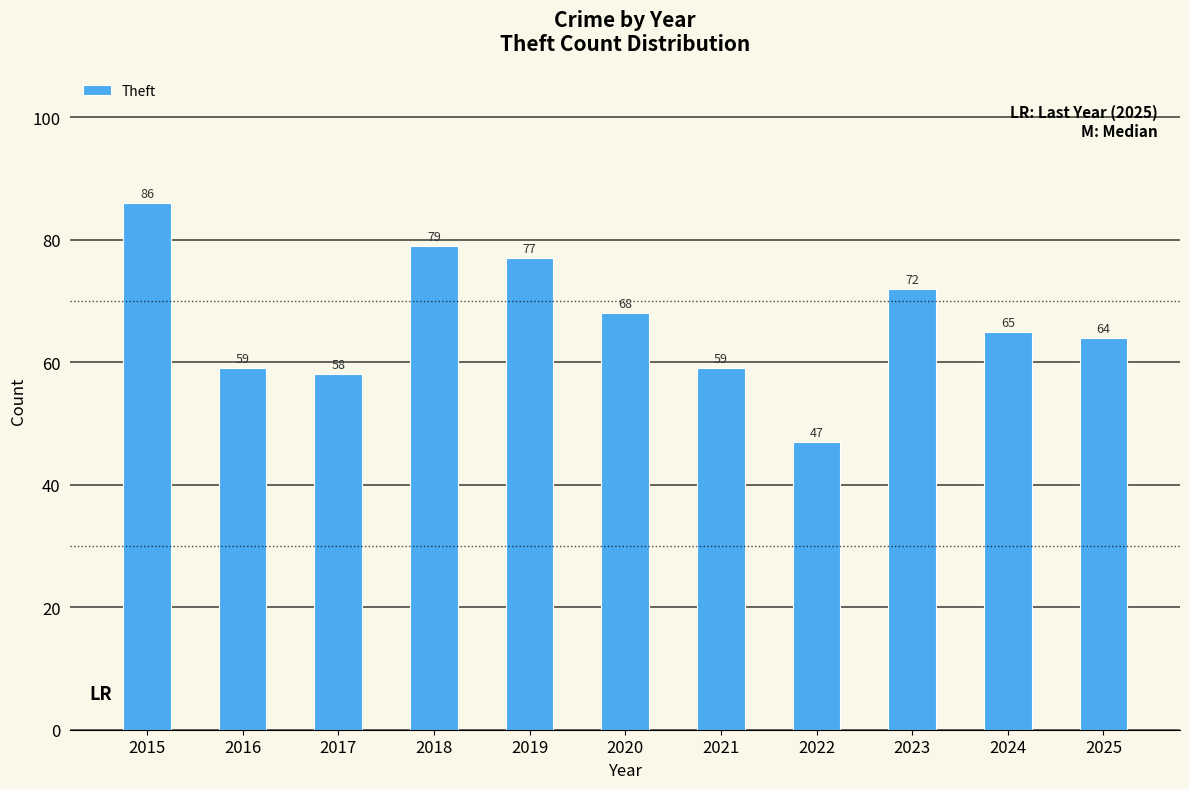

The value at 2019 is 121. True or false?

False